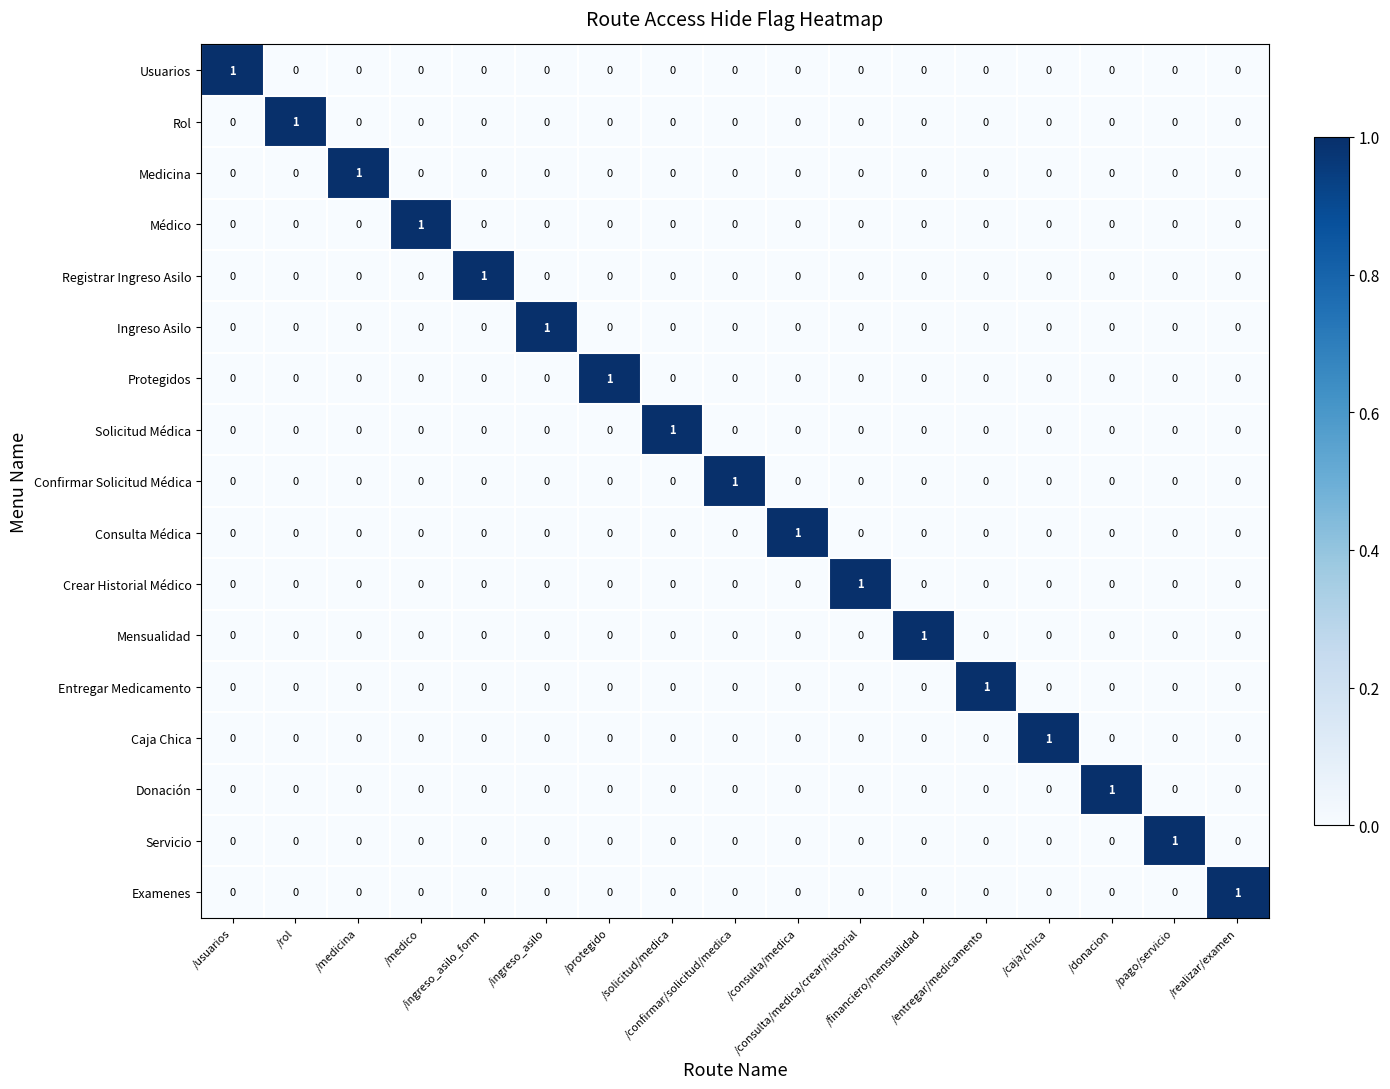

How many Solicitud Médica values are between 0 and 1?

17